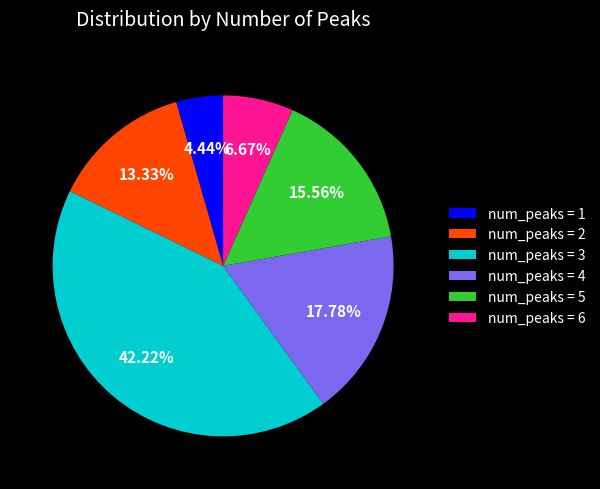

Is the sum of num_peaks = 6 and num_peaks = 1 greater than half?

No